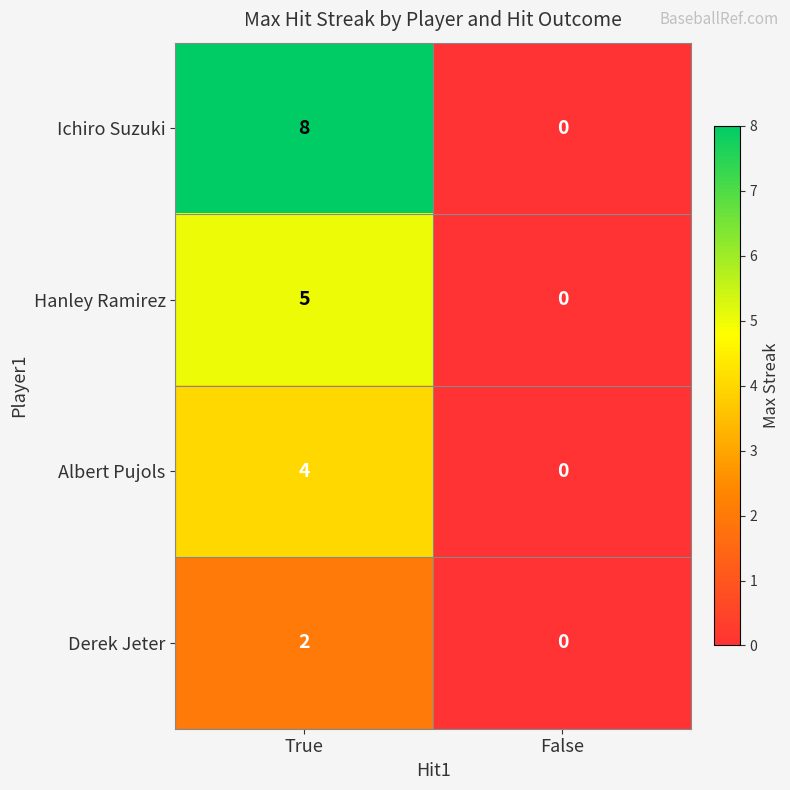

Reading right to left, extract all data points from this chart.

Ichiro Suzuki: False=0	True=8
Hanley Ramirez: False=0	True=5
Albert Pujols: False=0	True=4
Derek Jeter: False=0	True=2